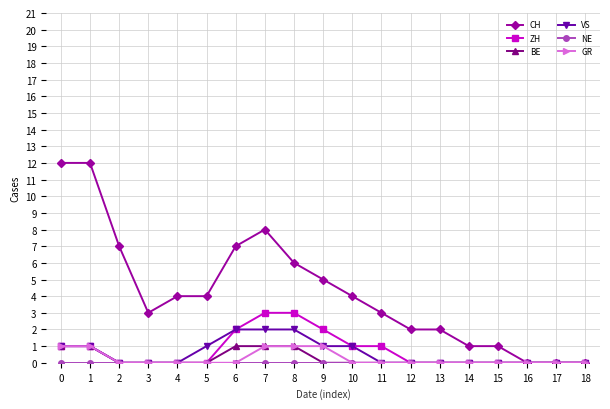

Does the chart have visible grid lines?

Yes